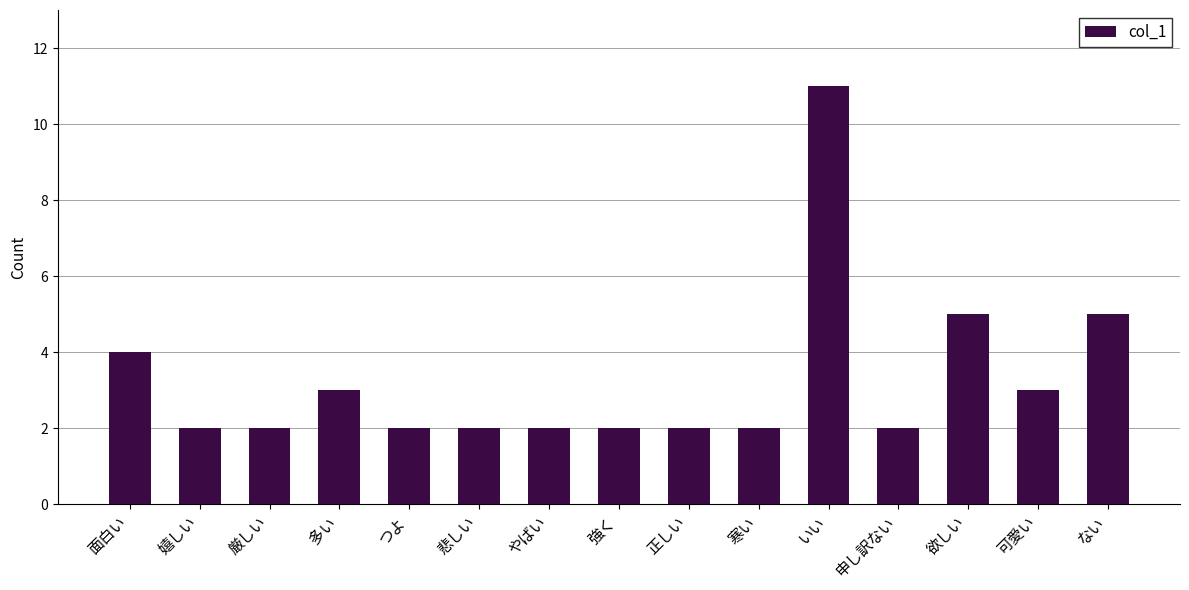

What is the label of the 3rd bar from the right?

欲しい